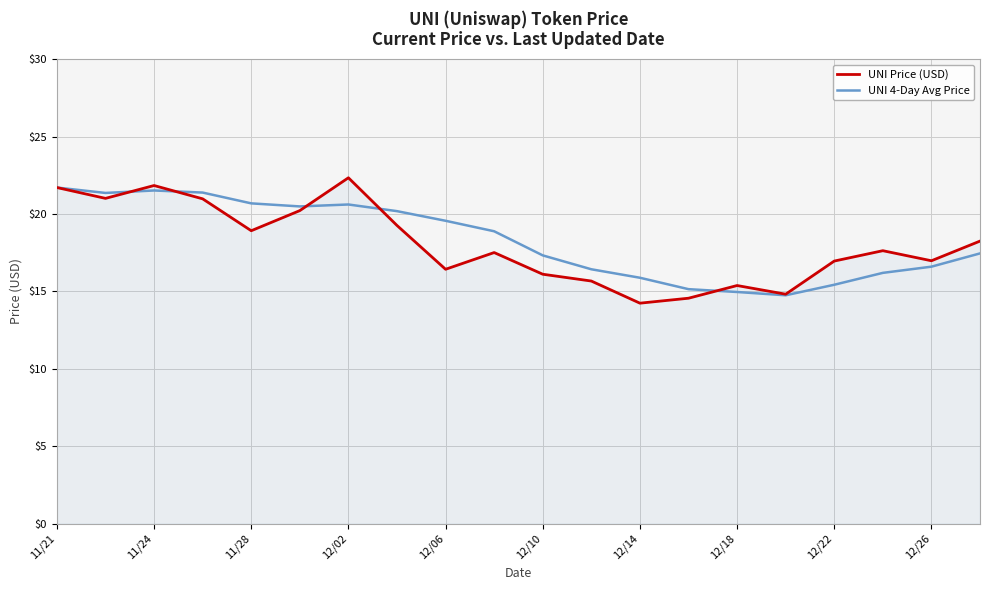

What is the lowest value of the UNI 4-Day Avg Price series?

14.8